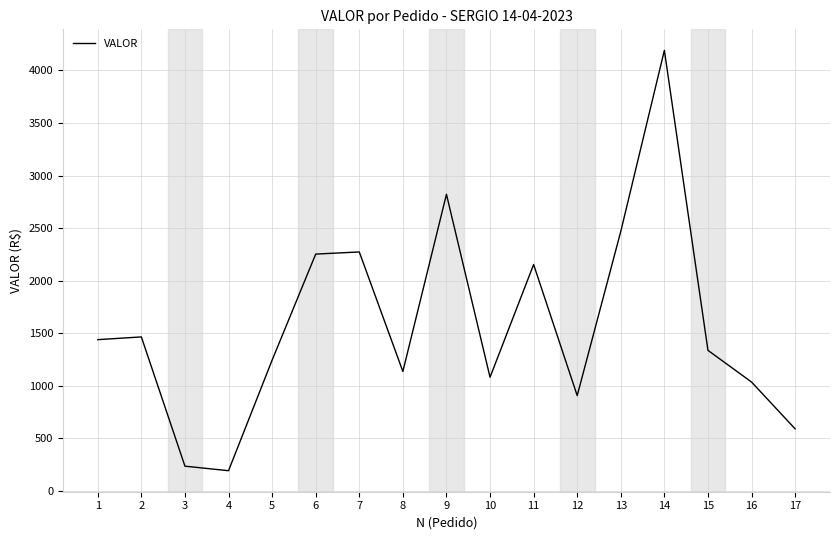

What is the minimum value shown in the chart?

189.9